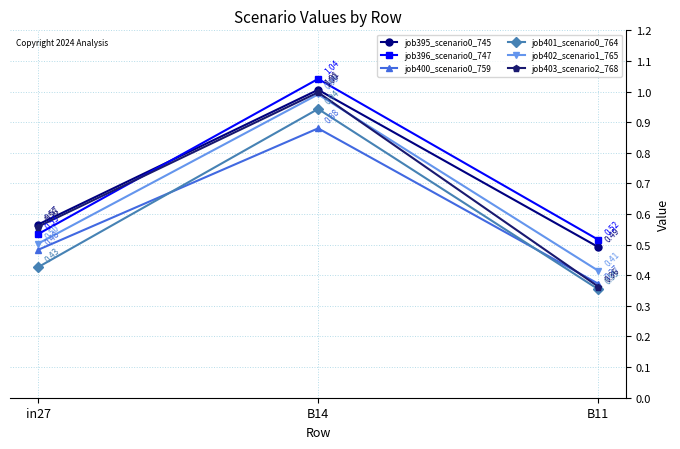

At in27, list the series in order from largest to smallest.

job395_scenario0_745, job403_scenario2_768, job396_scenario0_747, job402_scenario1_765, job400_scenario0_759, job401_scenario0_764